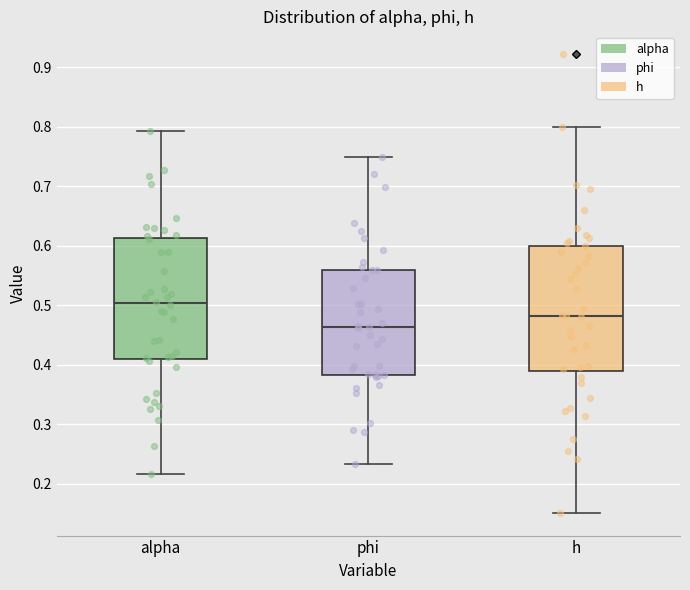

Where does the lower whisker of the box for phi end on the y-axis? The values are not printed on the chart, so give them approximately, as read against the axis.

0.23